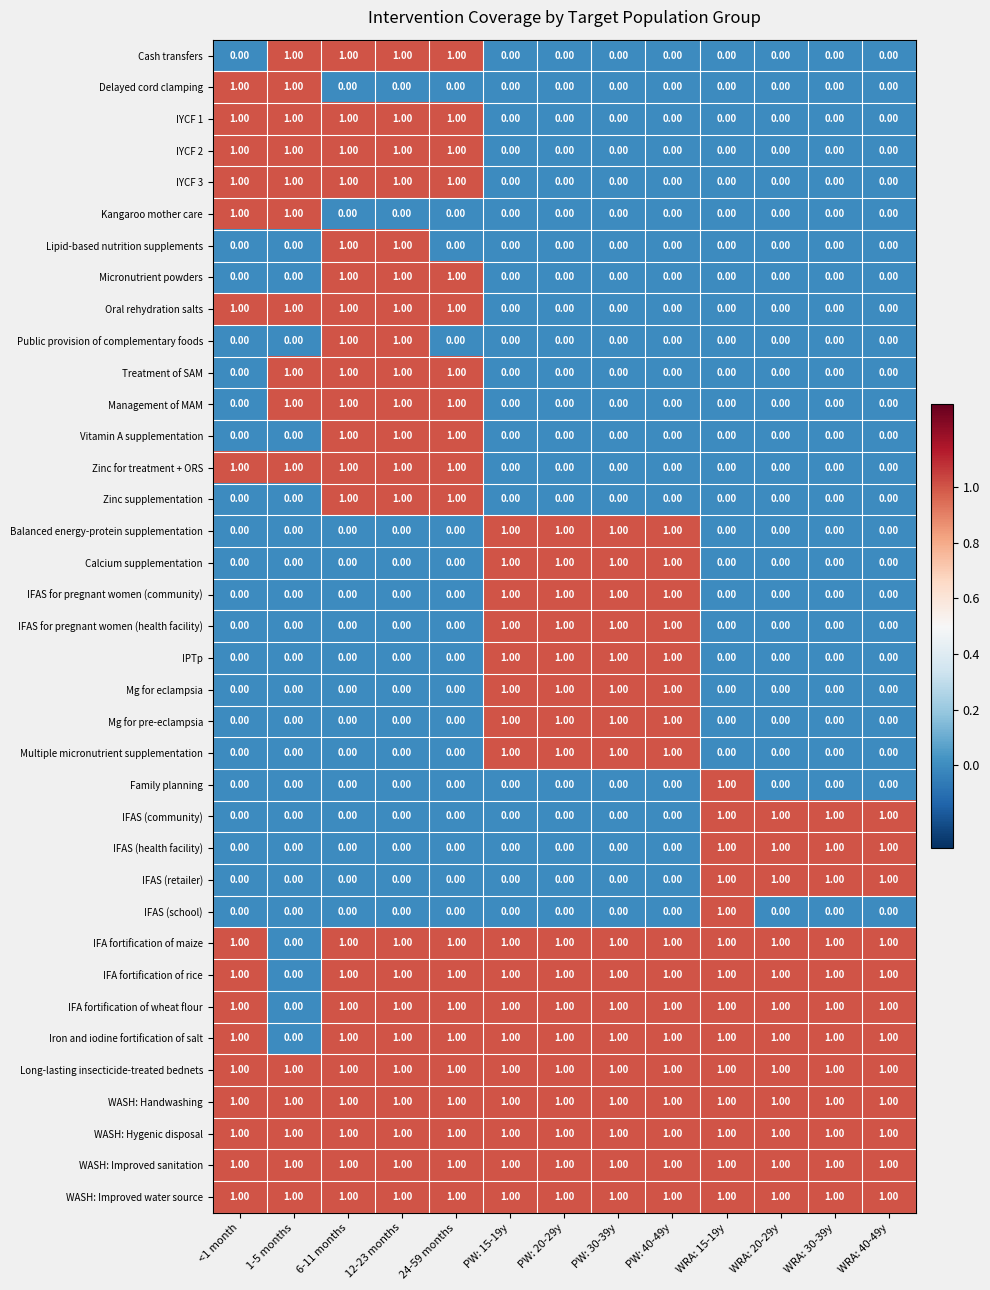

At how many categories does at least one series exceed 0?

13